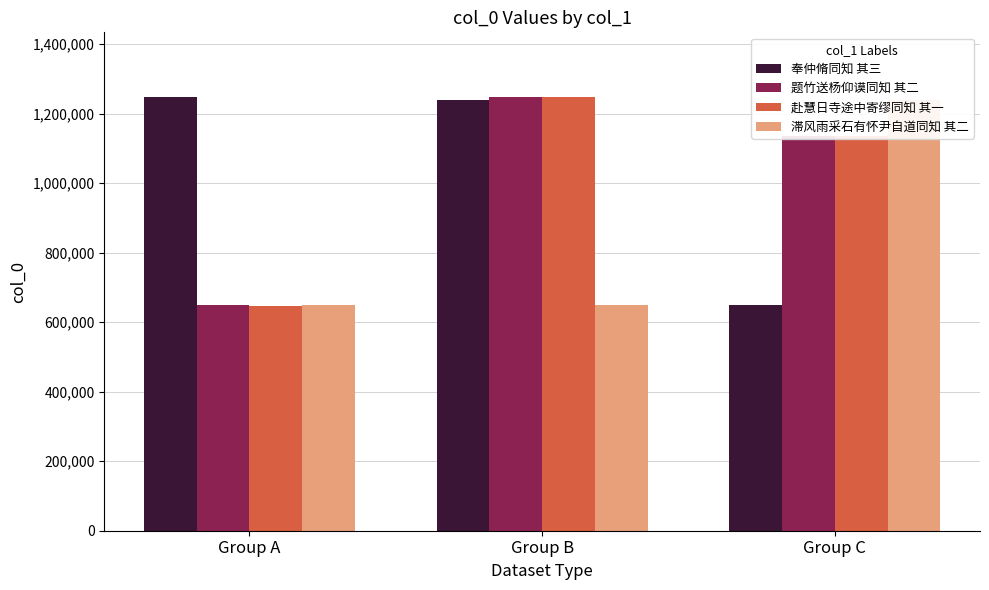

At which category is the sum across all series the highest?

Group B